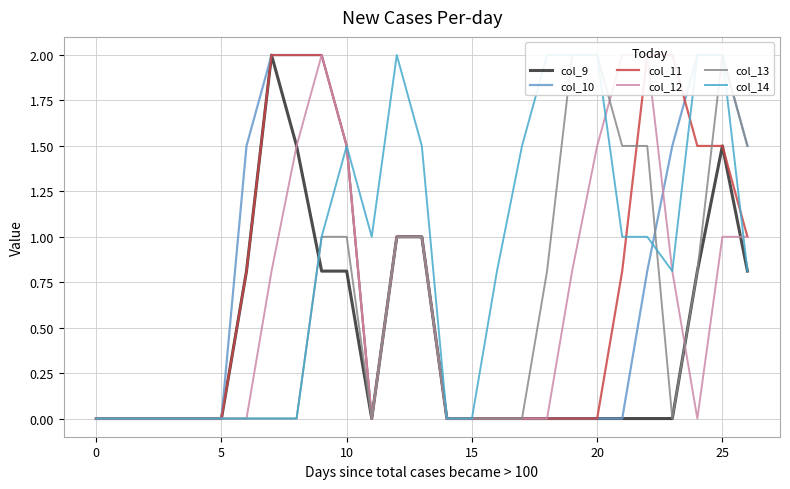

The value of col_9 at 25 is 2.7. True or false?

False